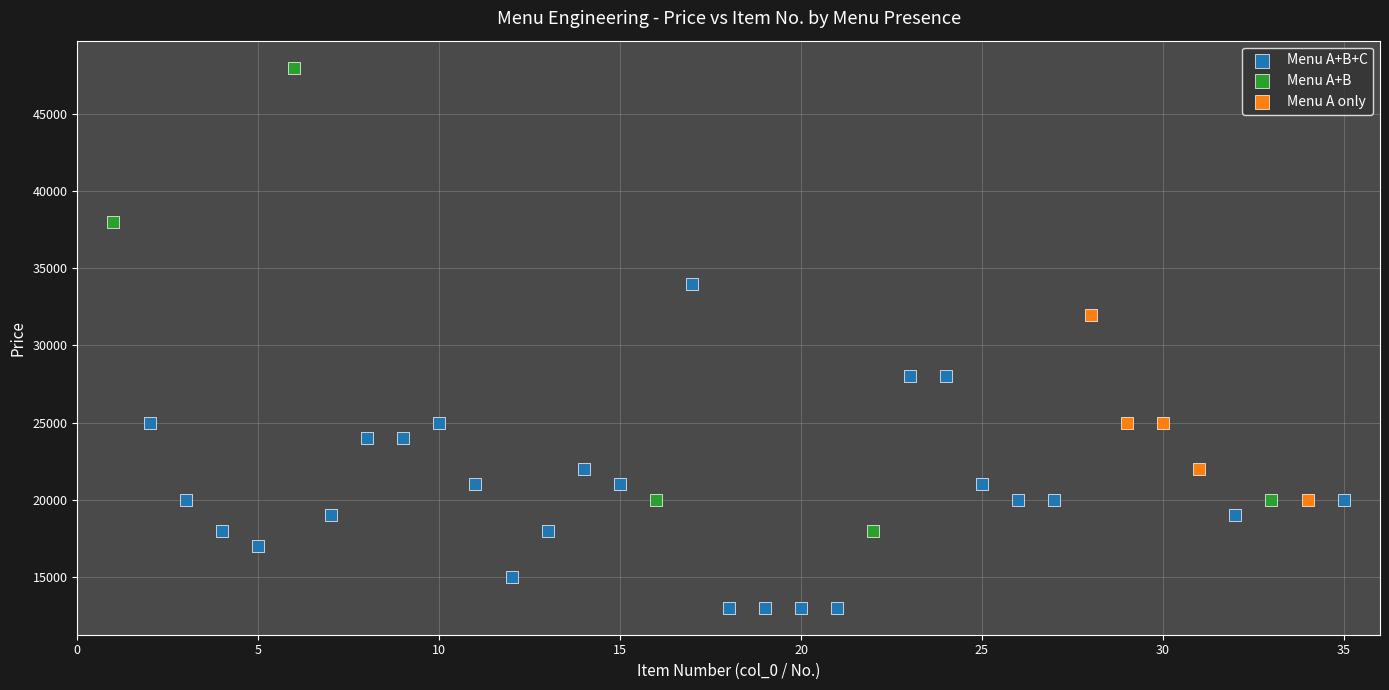

Which series has the largest Y range (max minus min)?

Menu A+B